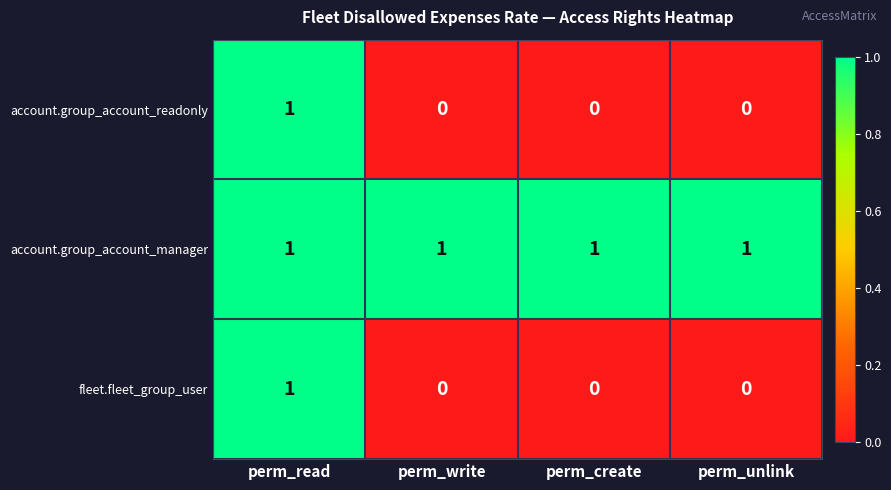

Reading left to right, transcribe all the data shown in this chart.

account.group_account_readonly: 1	0	0	0
account.group_account_manager: 1	1	1	1
fleet.fleet_group_user: 1	0	0	0